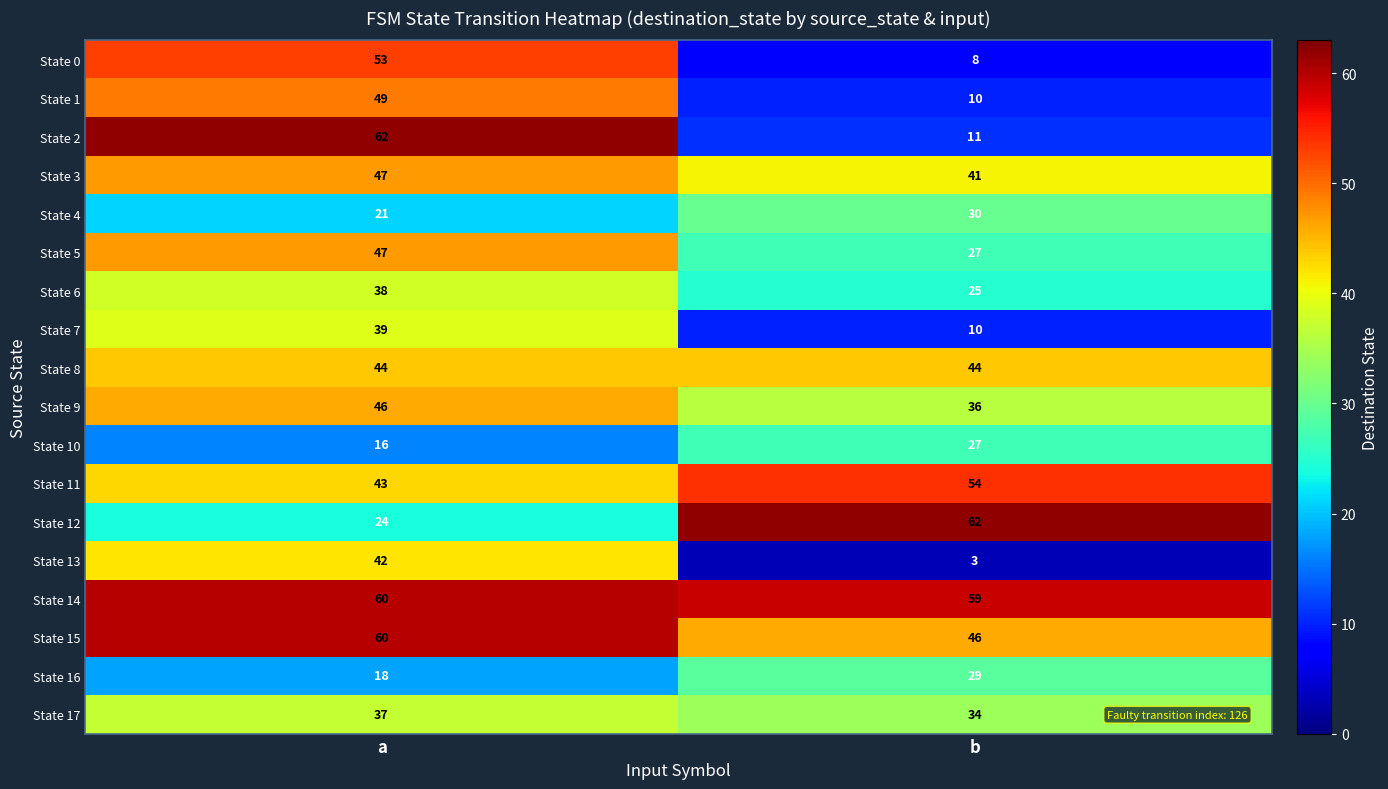

Which series has the largest total across all categories?

State 14